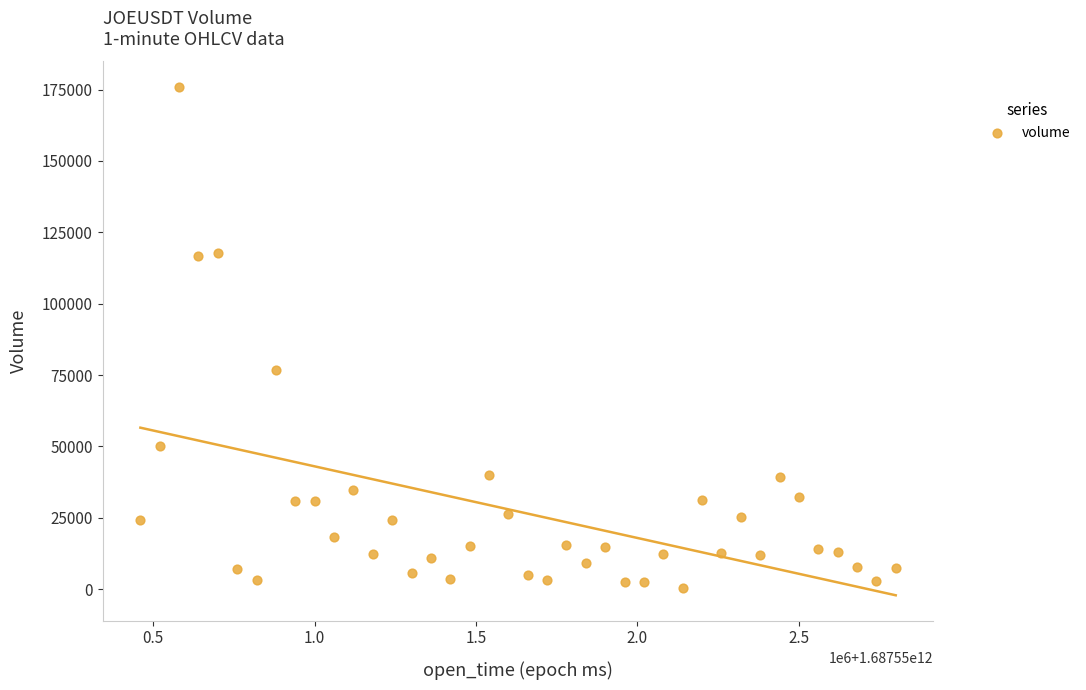

What Y value in the scatter plot is closest to 88205?

76733